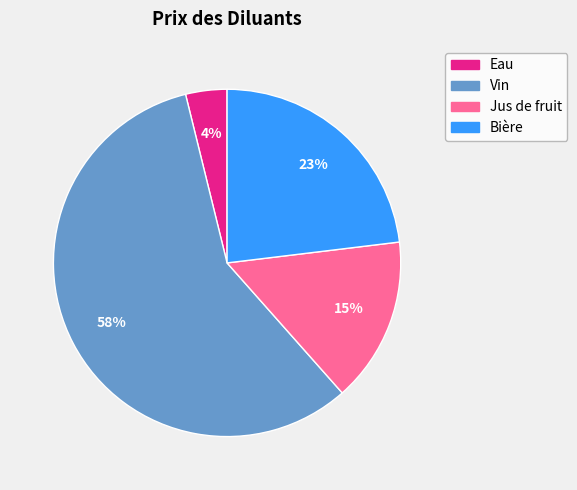

Does any single category account for the majority?

Yes